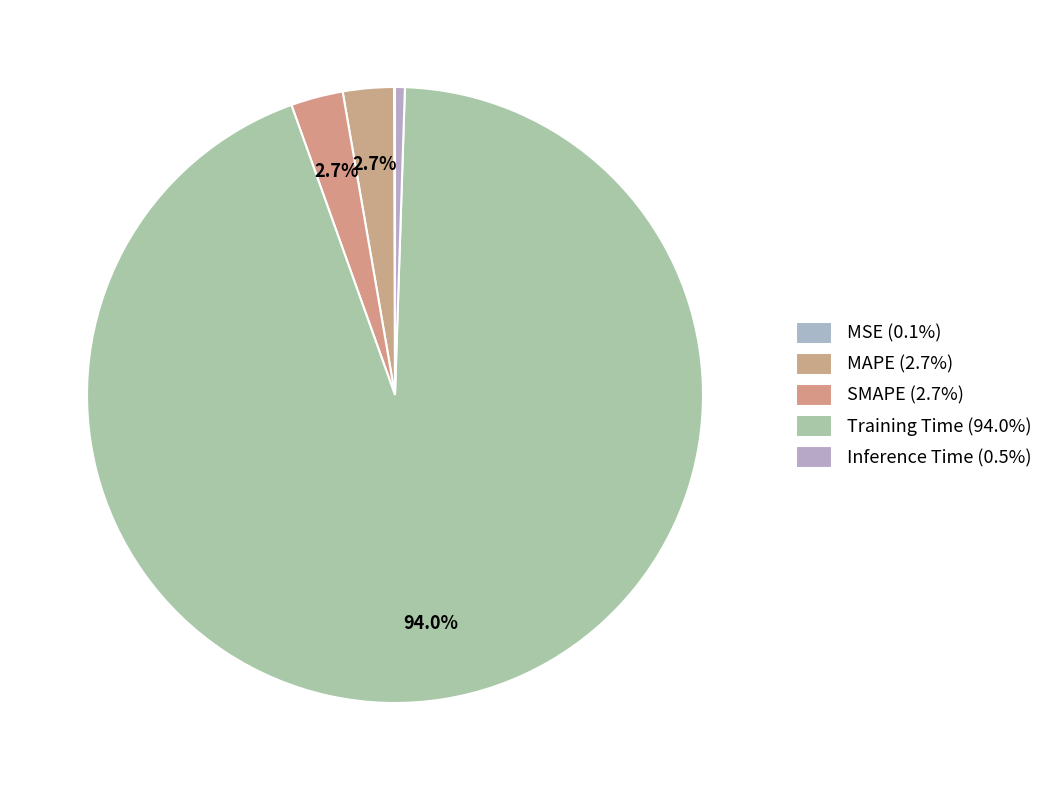

How many segments does this pie chart have?

5